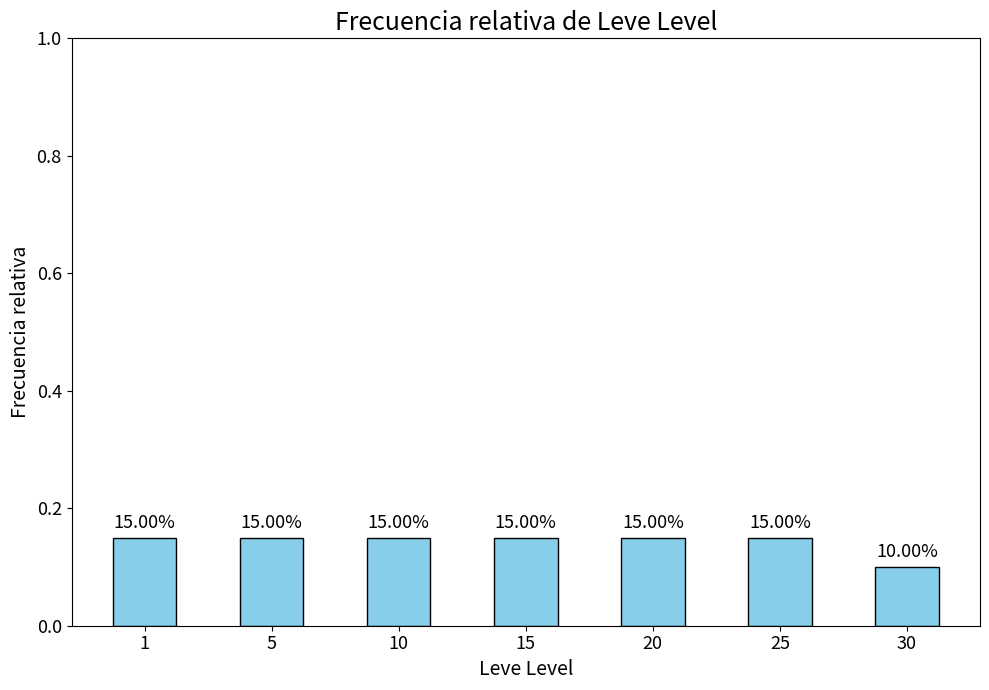

What is the sum of all values?

1.0